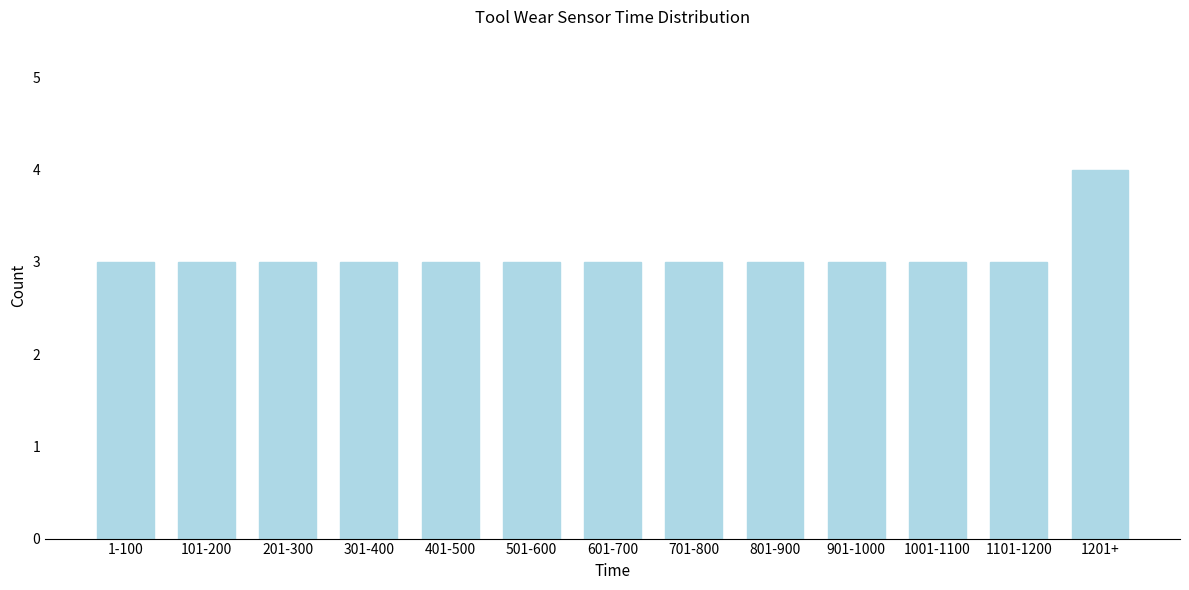

Reading right to left, list all the values displayed in this chart.

1201+=4	1101-1200=3	1001-1100=3	901-1000=3	801-900=3	701-800=3	601-700=3	501-600=3	401-500=3	301-400=3	201-300=3	101-200=3	1-100=3